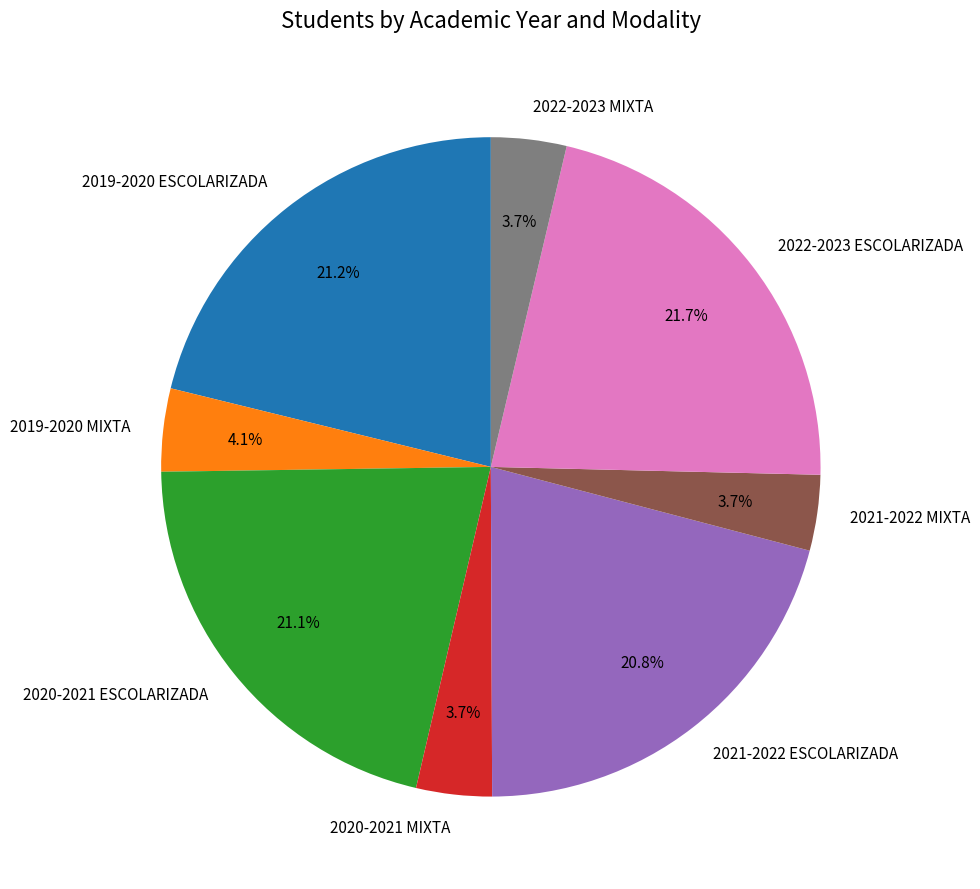

How many segments does this pie chart have?

8